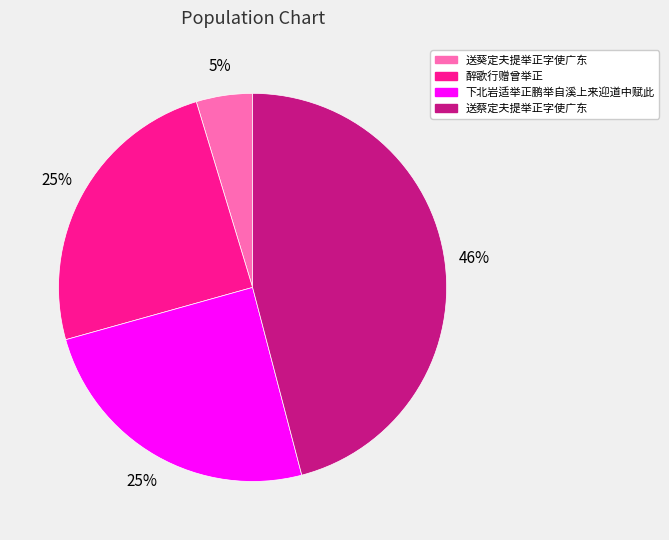

The 醉歌行赠曾举正 slice represents 25% of the pie. True or false?

True